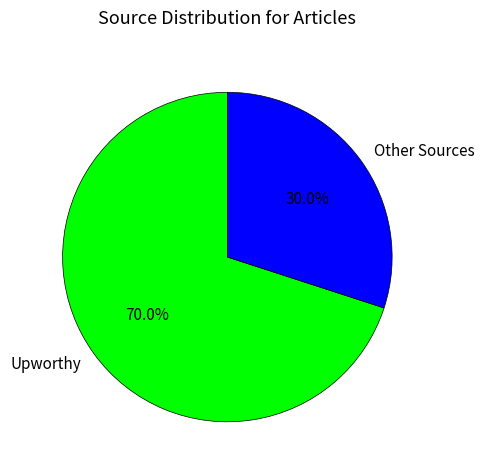

Rank the categories by value from lowest to highest.

Other Sources, Upworthy